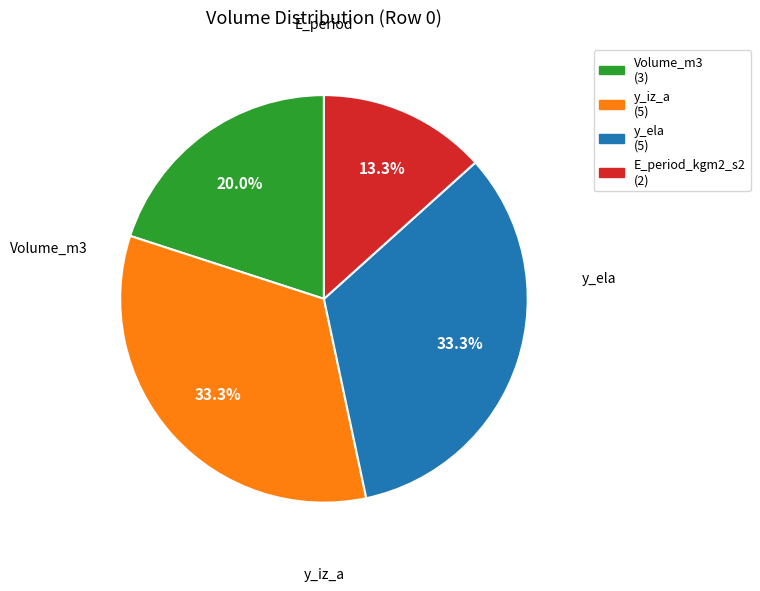

To the nearest percent, what is the average slice percentage?

25%